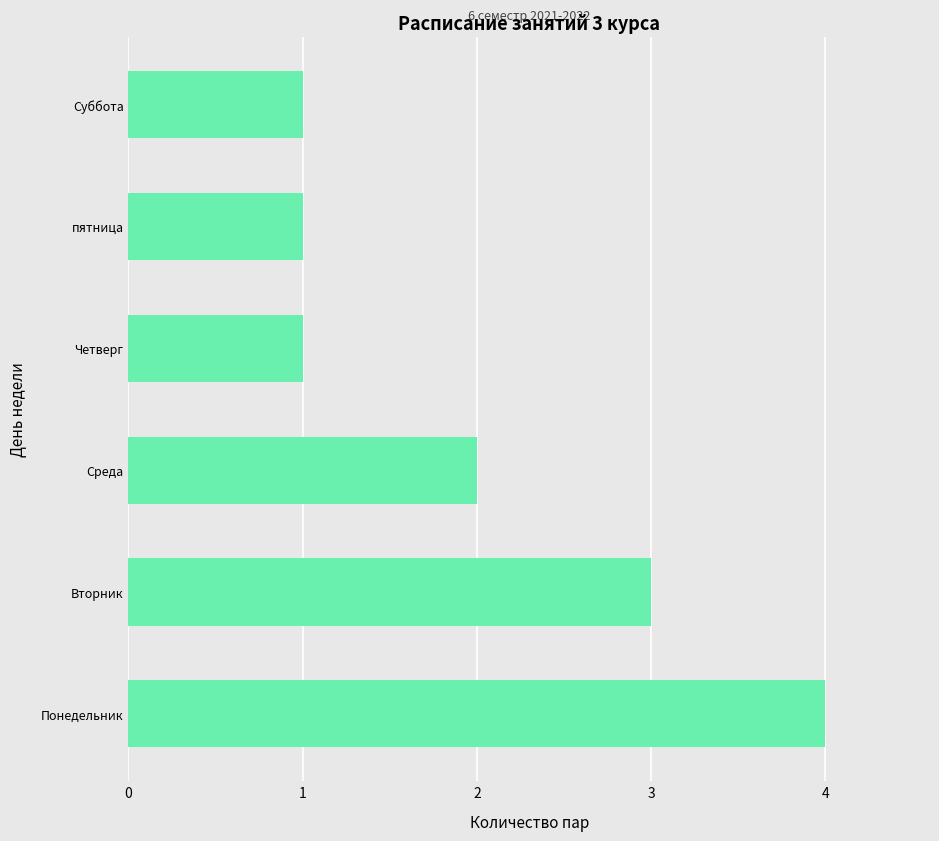

Where is the data nearest to the value 2?

Среда